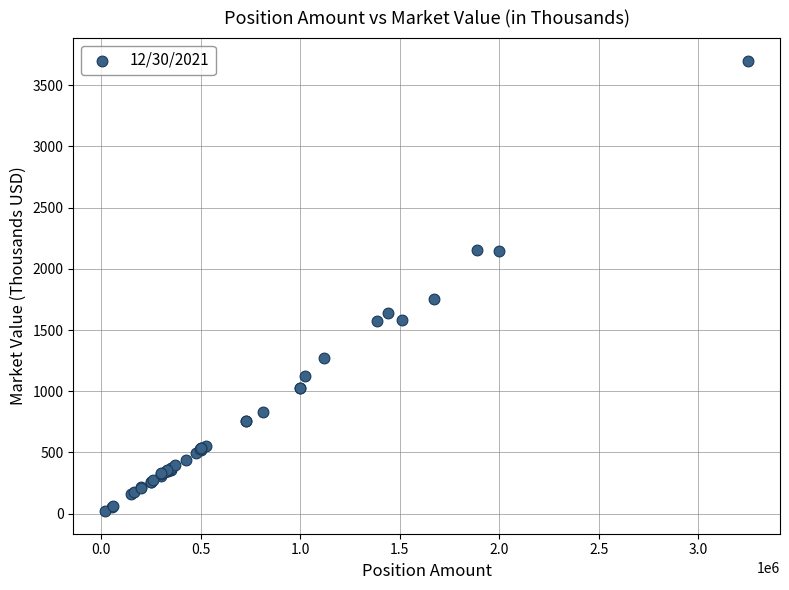

What Y value in the scatter plot is closest to 1860?

1750